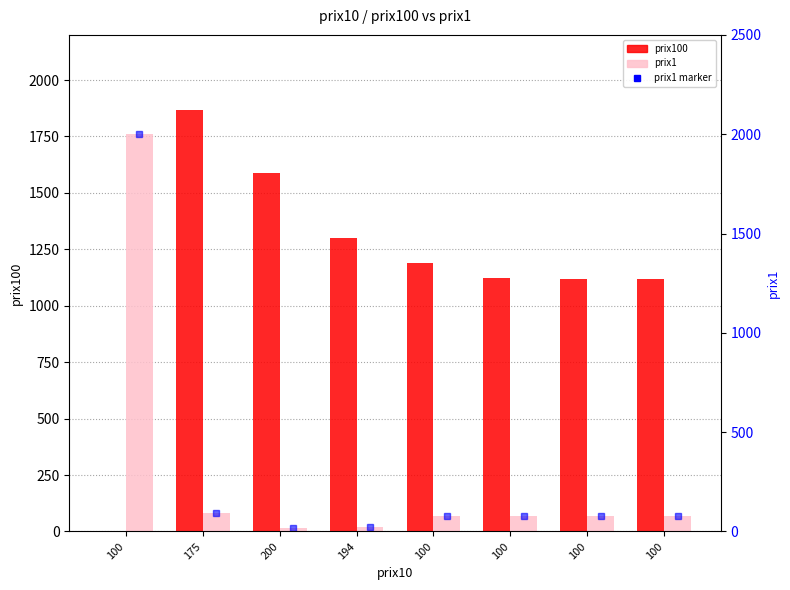

What is the value of the prix1 bar at the 6th from the left?

2000